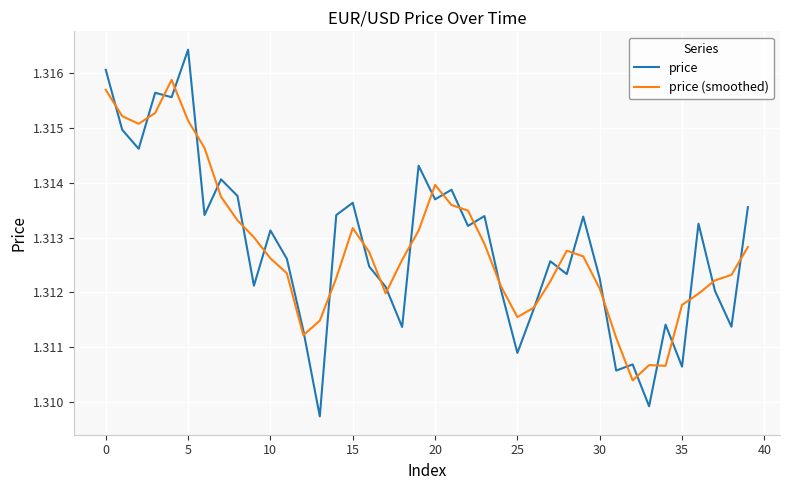

List the series in order of their peak value, highest first.

price, price (smoothed)